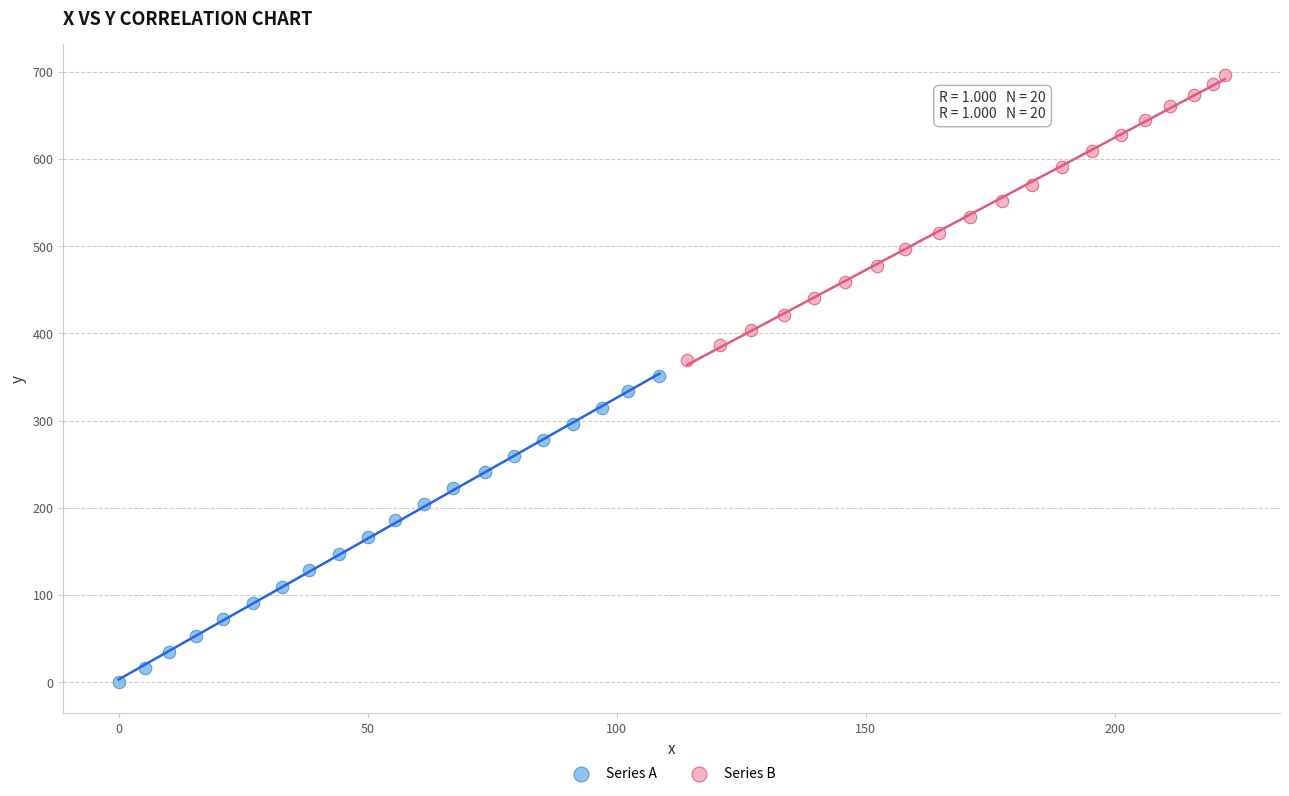

Which series reaches the maximum Y coordinate?

Series B